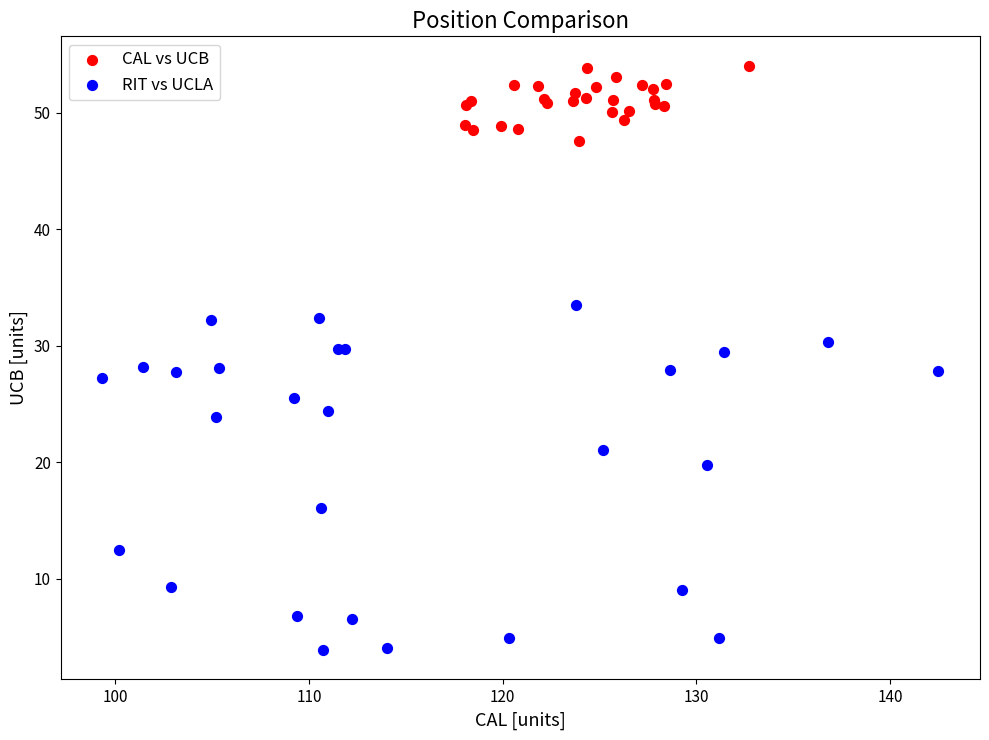

Which series has the largest Y range (max minus min)?

RIT vs UCLA